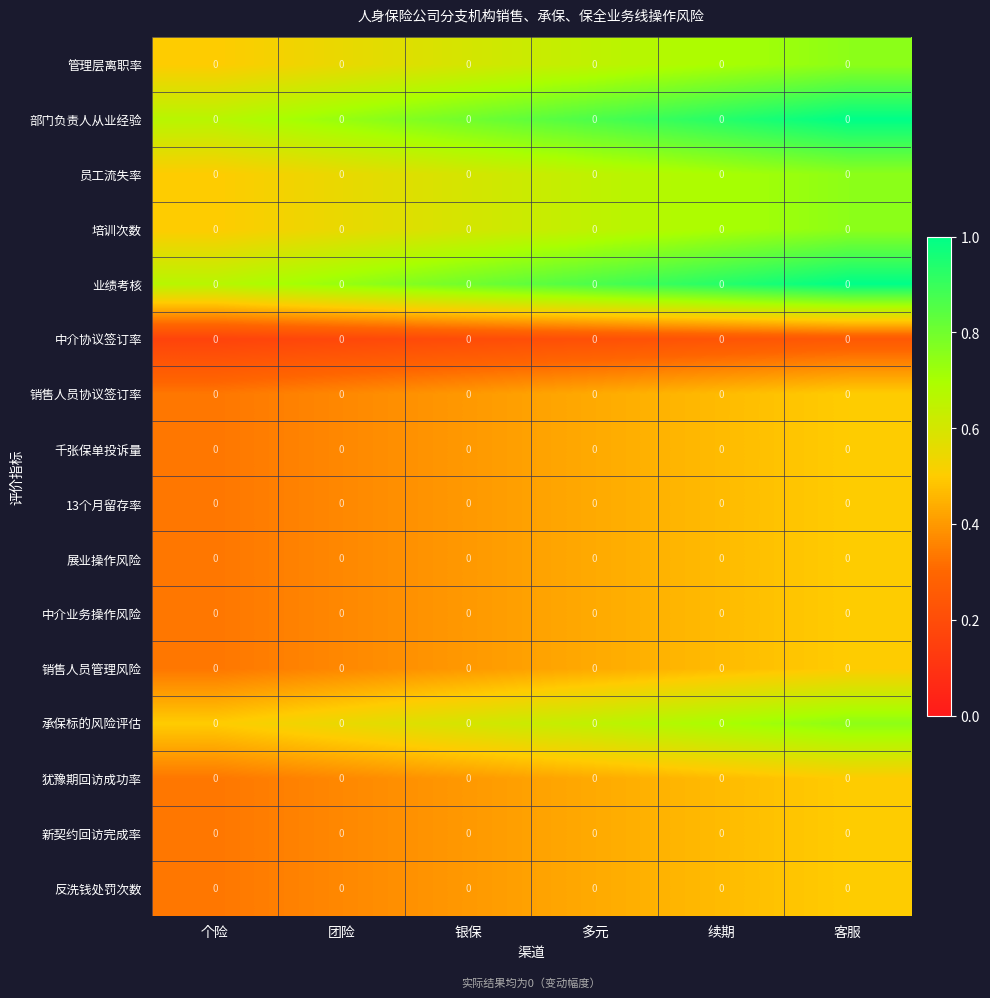

Count the 销售人员协议签订率 values in the range 0 to 1.

6